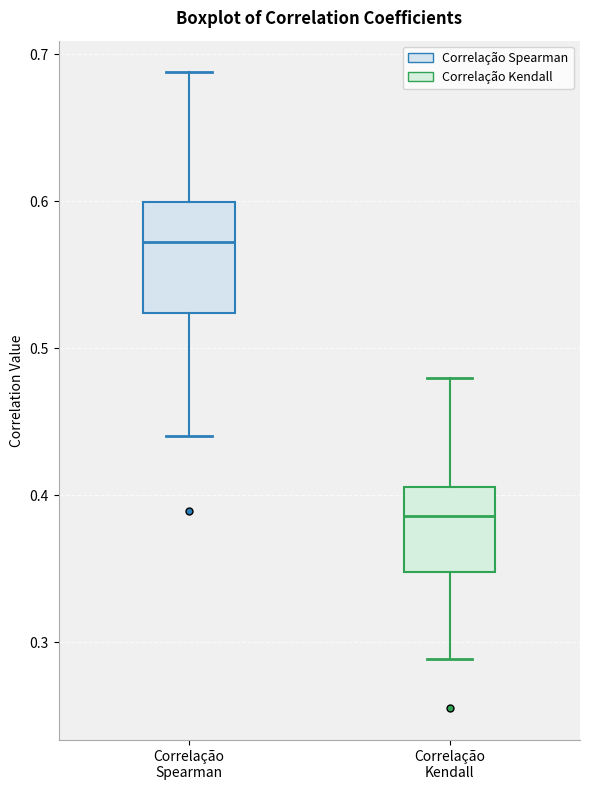

Which box is the tallest, from its lower edge to its upper edge?

Correlação Spearman